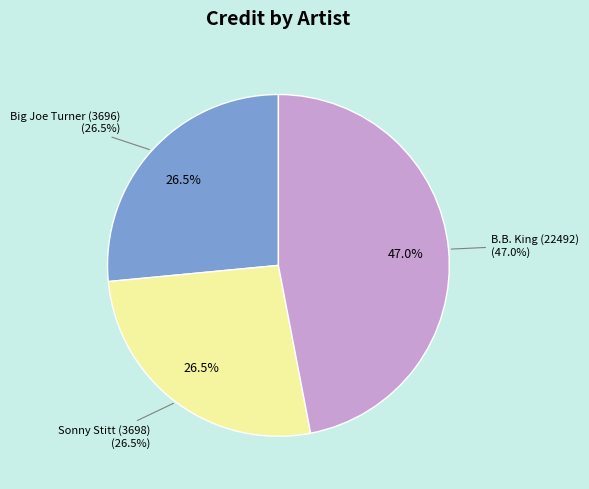

What percentage is the Sonny Stitt (3698) slice, to the nearest percent?

27%